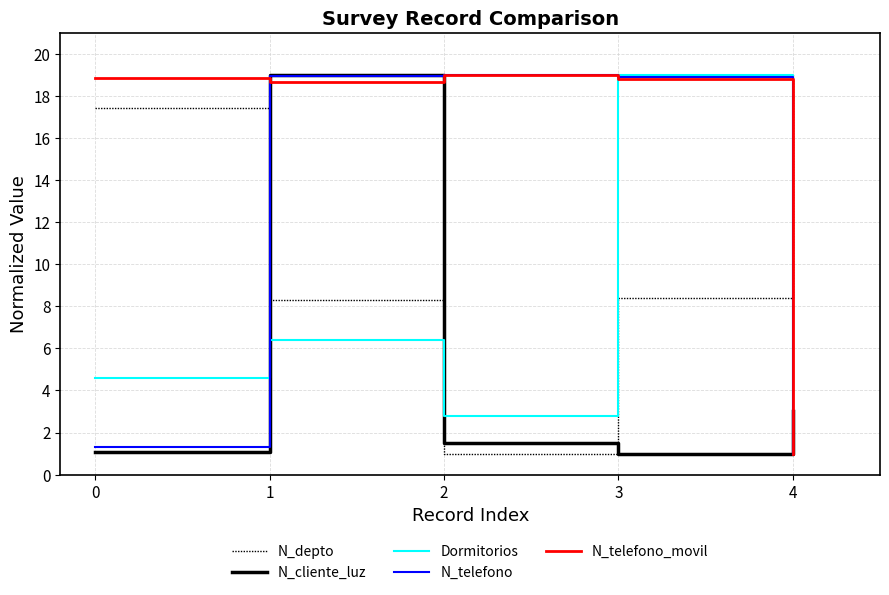

Which category has the lowest value in the Dormitorios series?

4